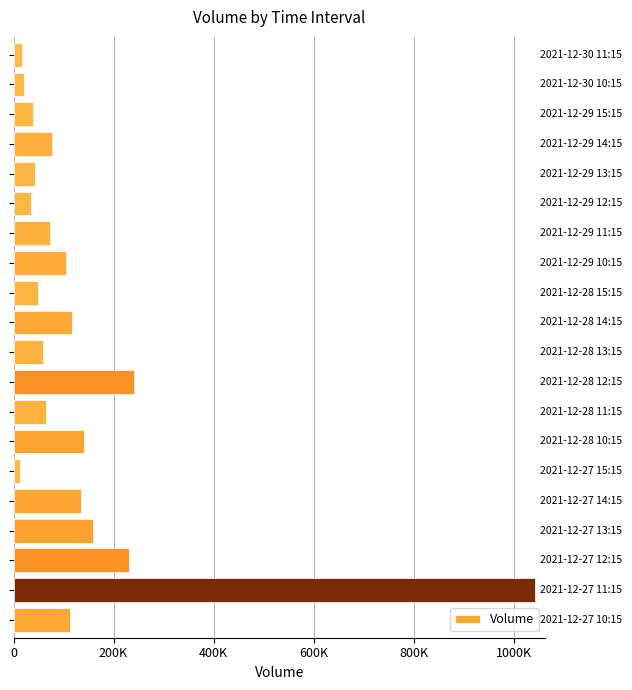

Does the chart contain any negative values?

No